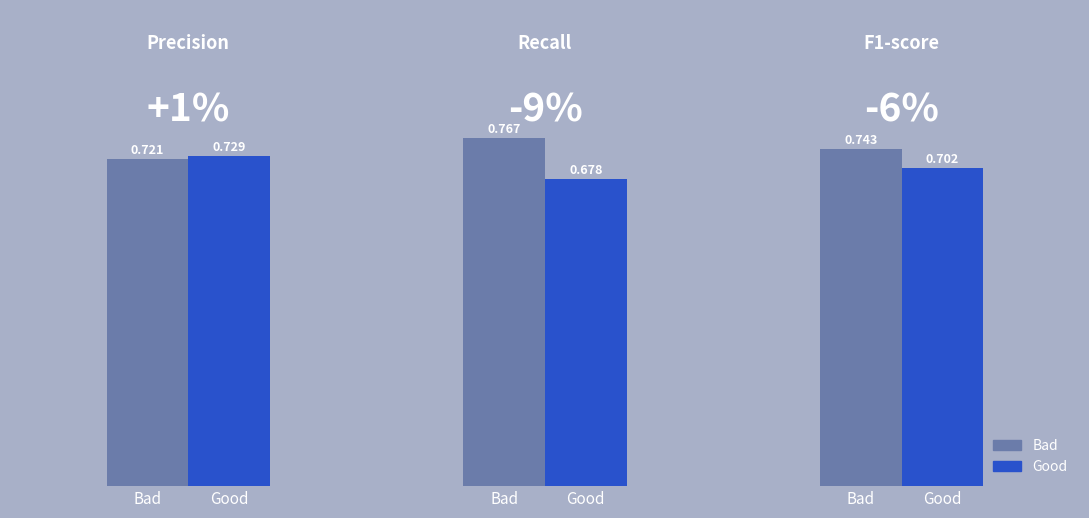

At Bad, list the series in order from smallest to largest.

precision, f1-score, recall